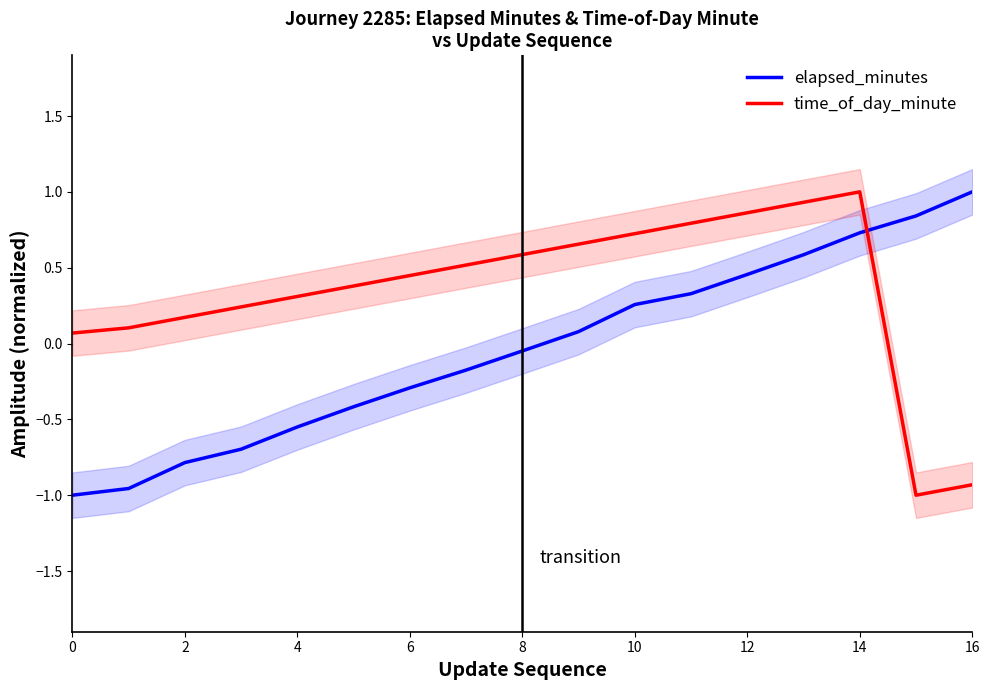

List the series in order of their peak value, lowest first.

elapsed_minutes, time_of_day_minute